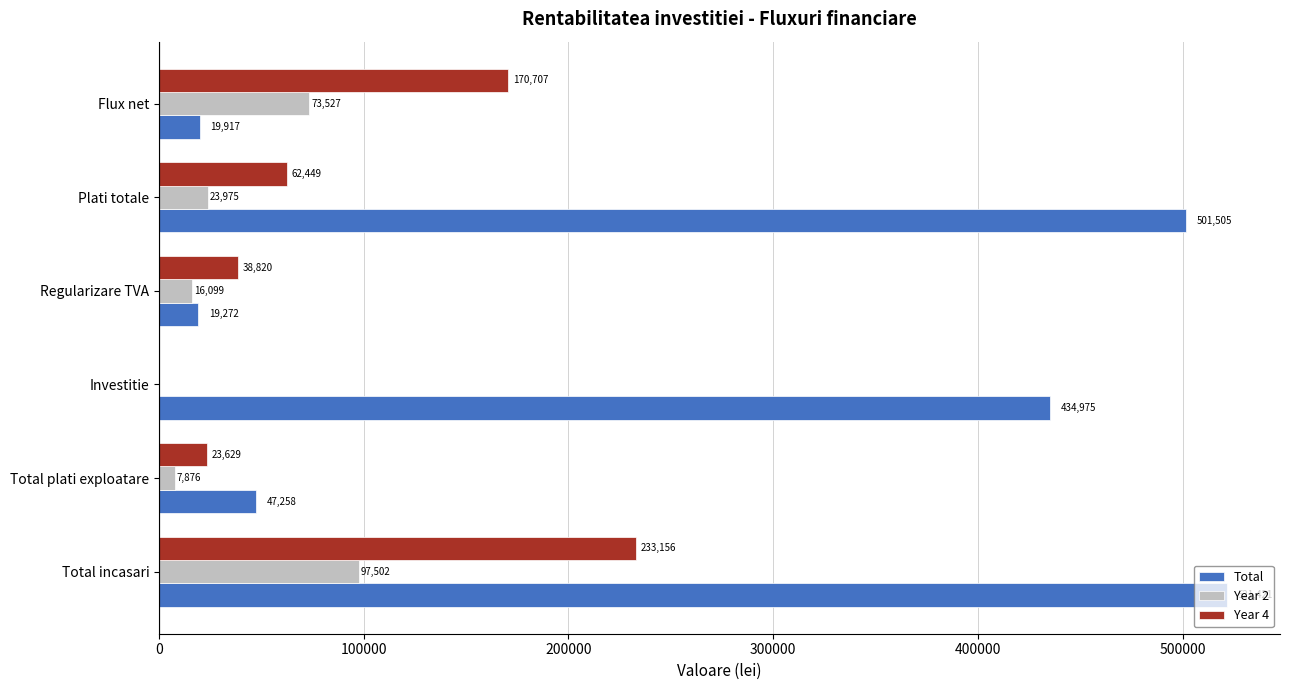

The value of Year 4 at Regularizare TVA is 16899.5. True or false?

False